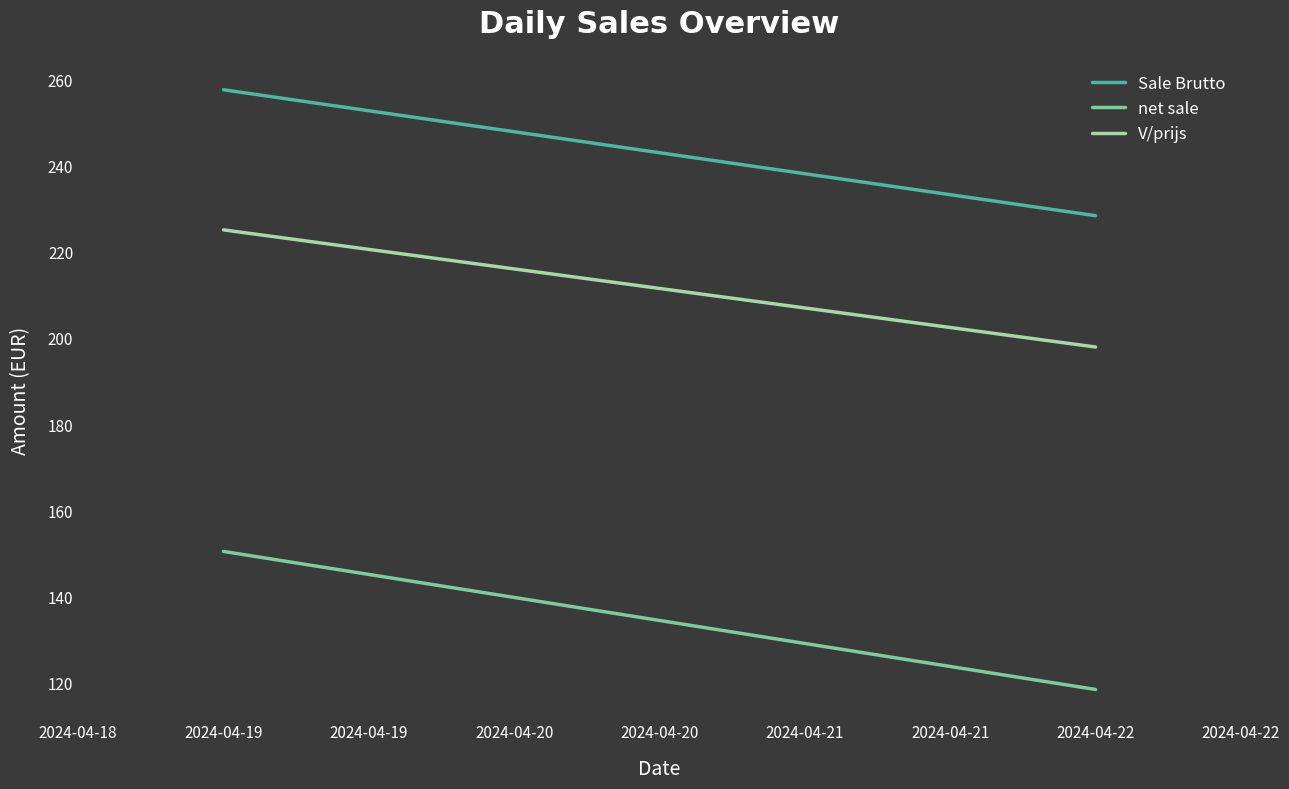

Is the value of net sale at 2024-04-22 greater than the value of Sale Brutto at 2024-04-19?

No